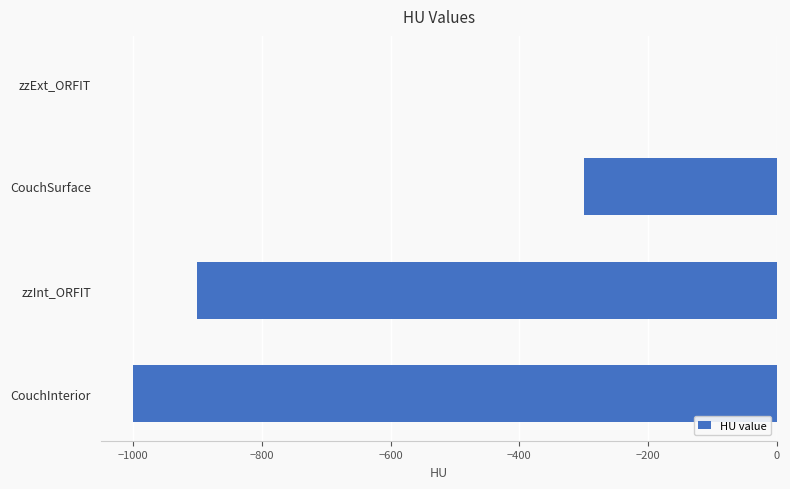

Between zzInt_ORFIT and CouchSurface, which is larger?

CouchSurface